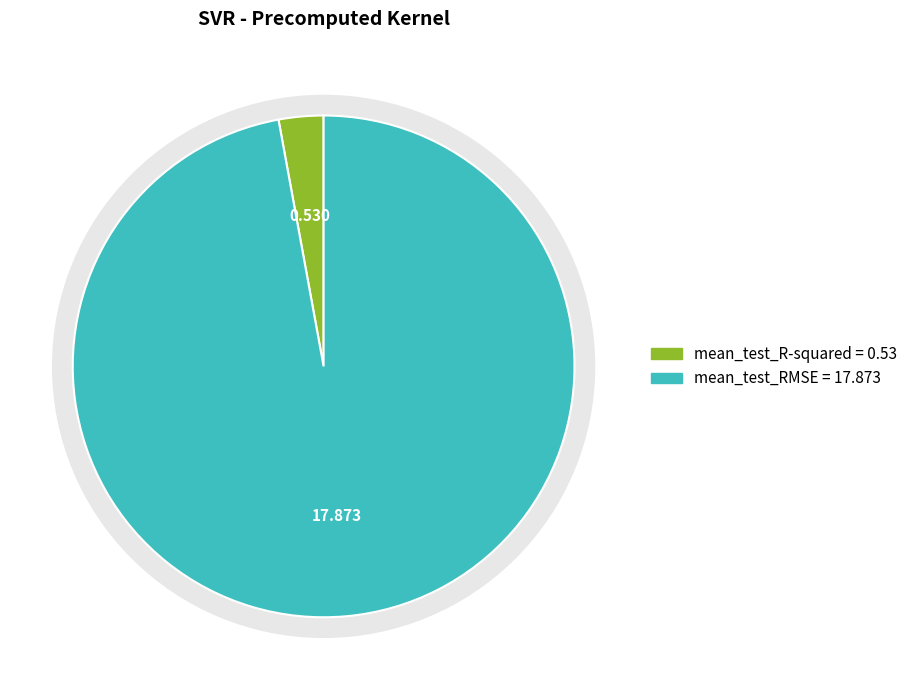

Which category has the smallest portion of the pie?

mean_test_R-squared